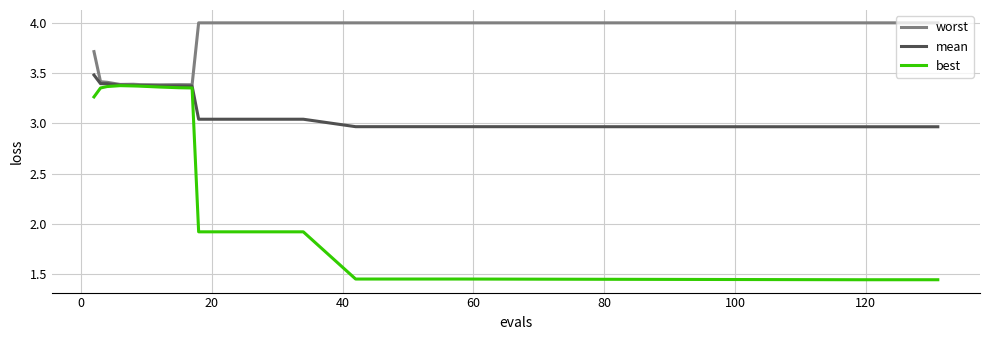

List the series in order of their overall mean, highest first.

worst, mean, best